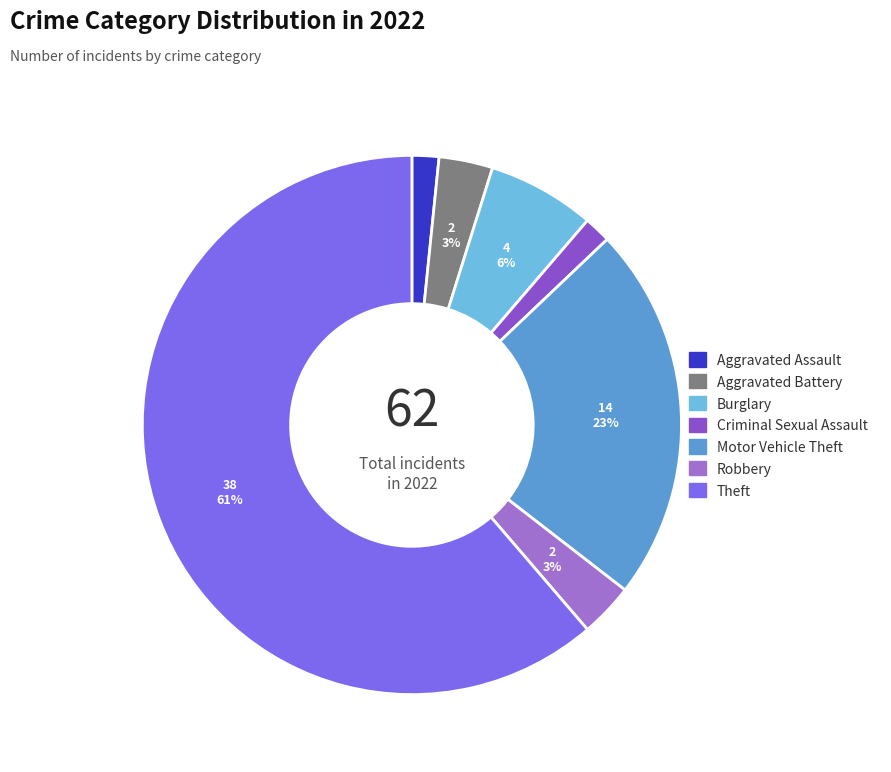

What percentage is NOT represented by Motor Vehicle Theft?

77.4%